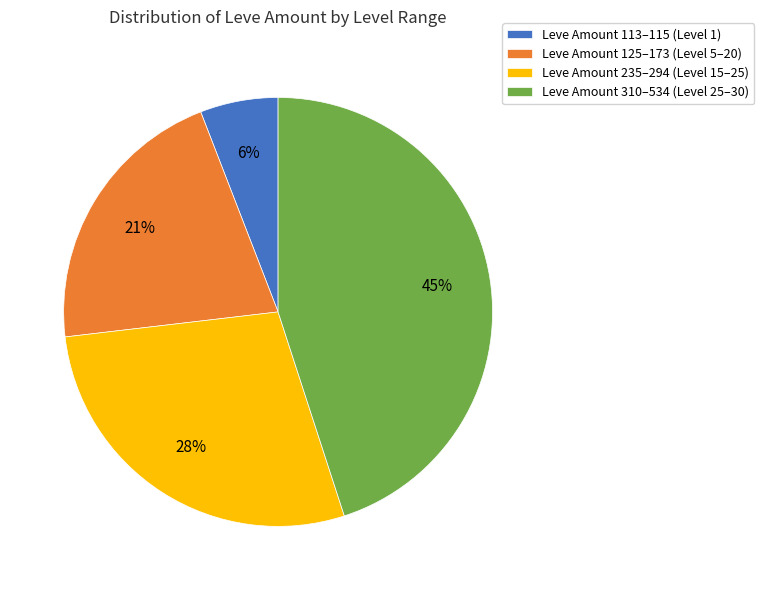

True or false: Leve Amount 125–173 (Level 5–20) accounts for 21% of the total.

True